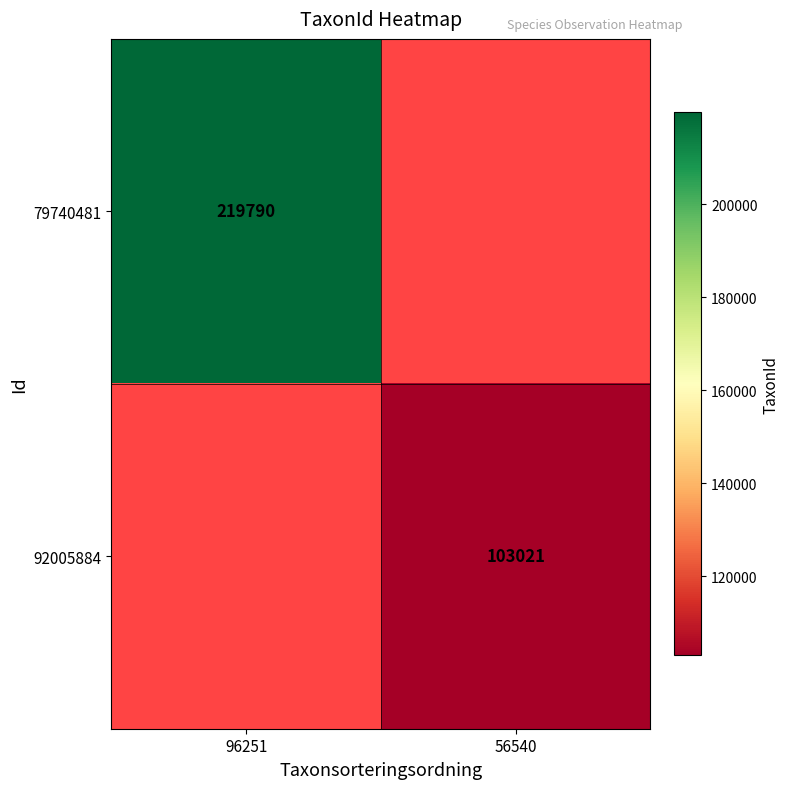

The 92005884 series shows 103021 at 56540. True or false?

True